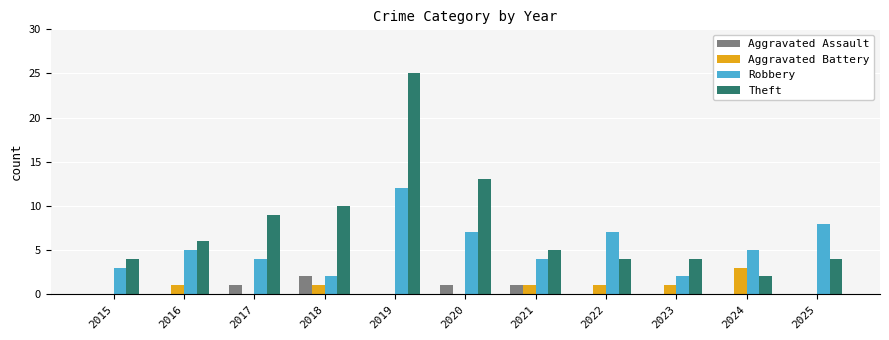

Which series has the widest spread of values?

Theft